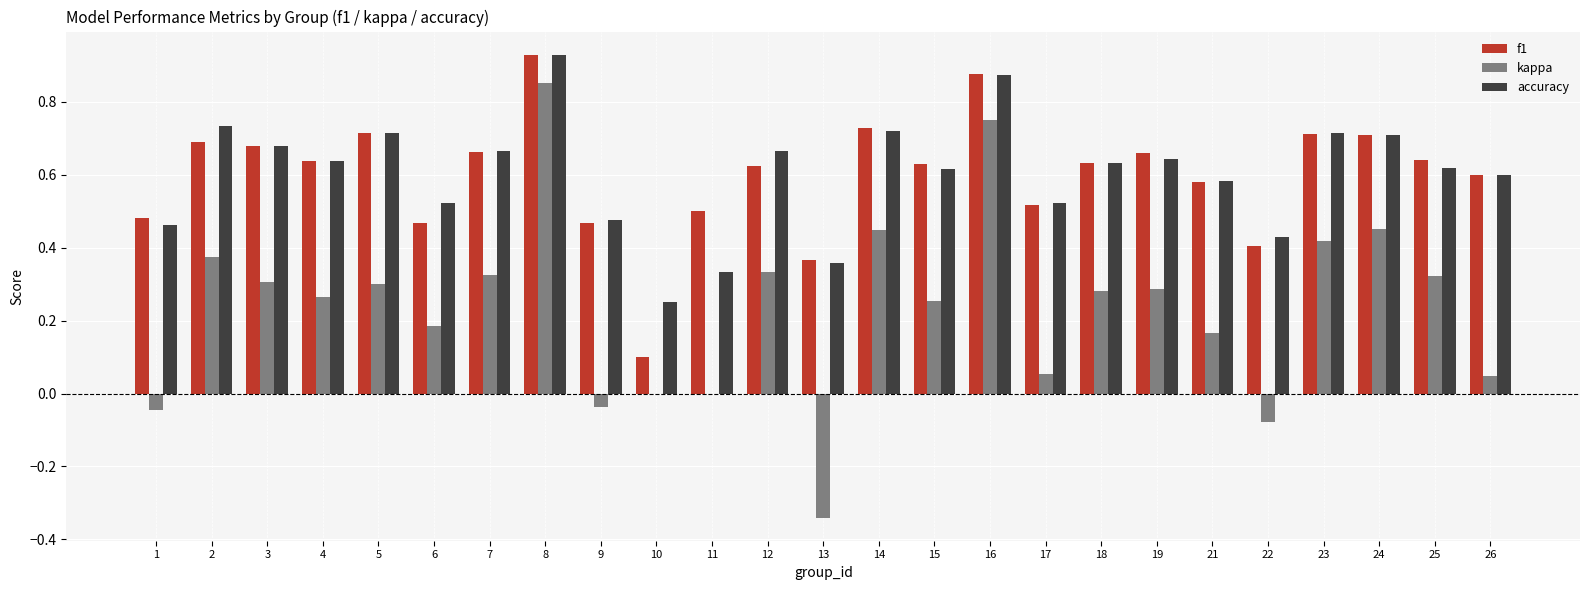

Which category has the highest value across all series?

8